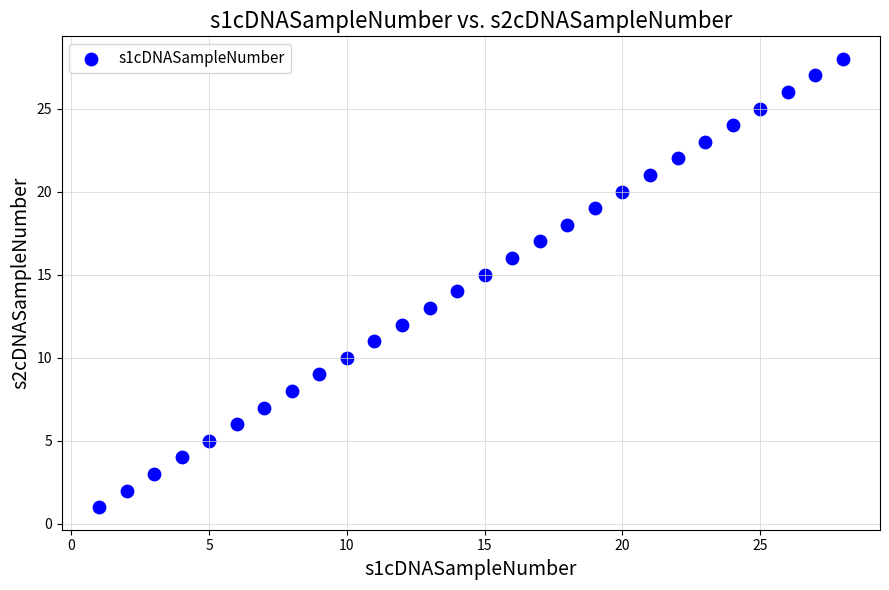

What is the range of Y values (max minus min)?

27